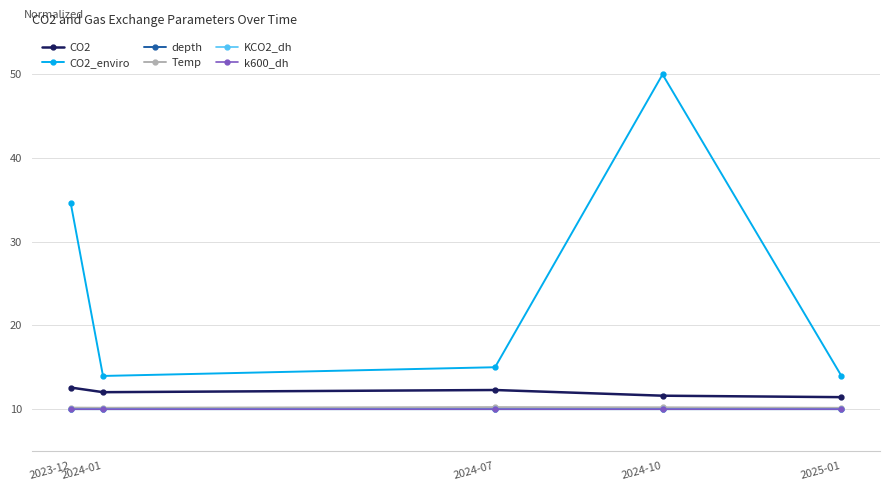

True or false: KCO2_dh has more than 2 points higher than both neighbors.

False